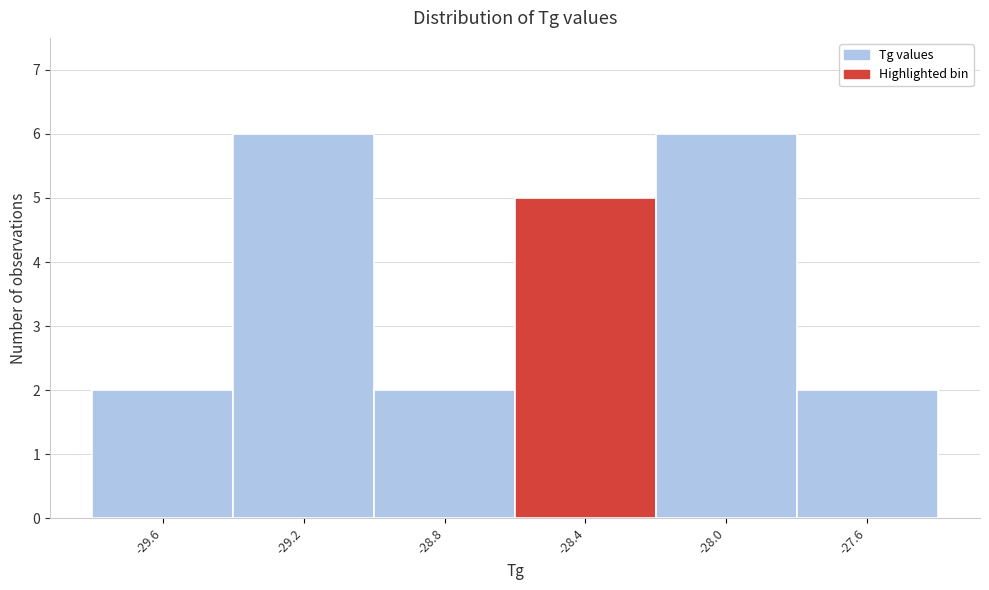

Reading left to right, list all the values displayed in this chart.

2	6	2	5	6	2